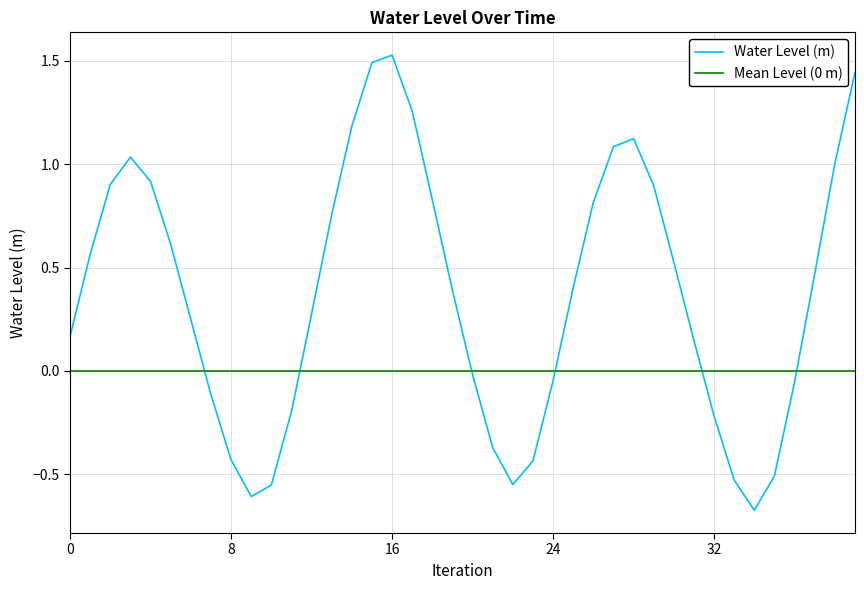

How many values are above zero?

25